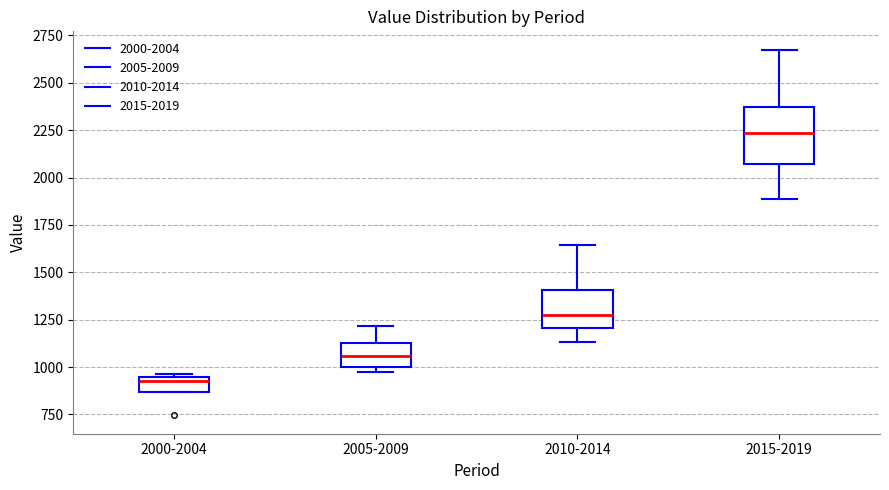

Reading left to right, read every box against the y-axis: the position of its median line, the range the box covers, and the ends of its whiskers. The values are not printed on the chart, so give them approximately, as read against the axis.

2000-2004: median 900, box 850 to 950, whiskers 850 to 950 (just above the box's upper edge)
2005-2009: median 1050, box 1000 to 1100, whiskers 950 to 1200
2010-2014: median 1300, box 1200 to 1400, whiskers 1150 to 1650
2015-2019: median 2250, box 2050 to 2350, whiskers 1900 to 2700